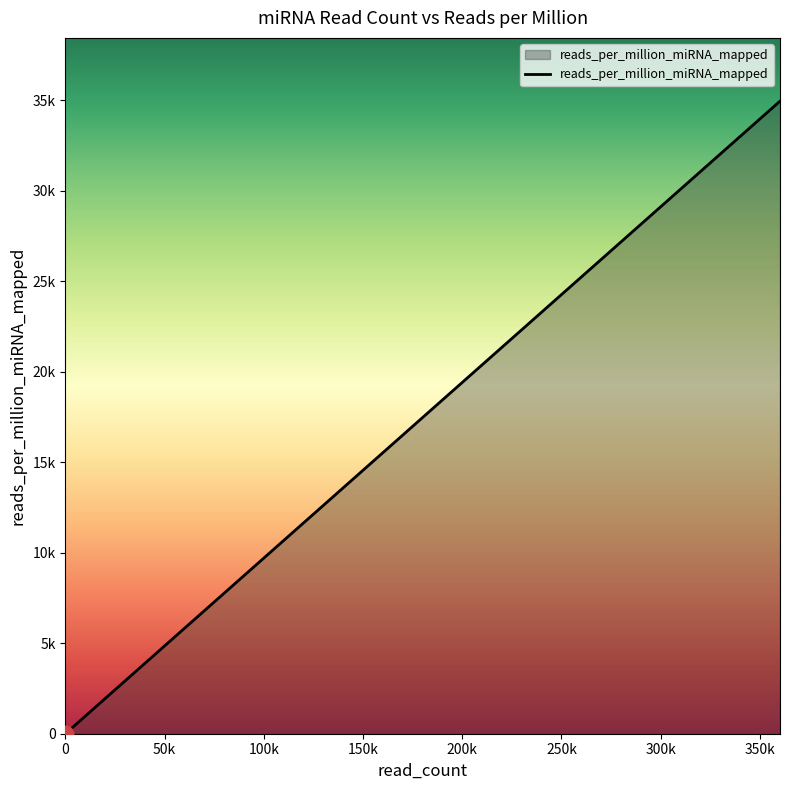

The chart shows a value of 512.8 at hsa-mir-1-1. True or false?

True